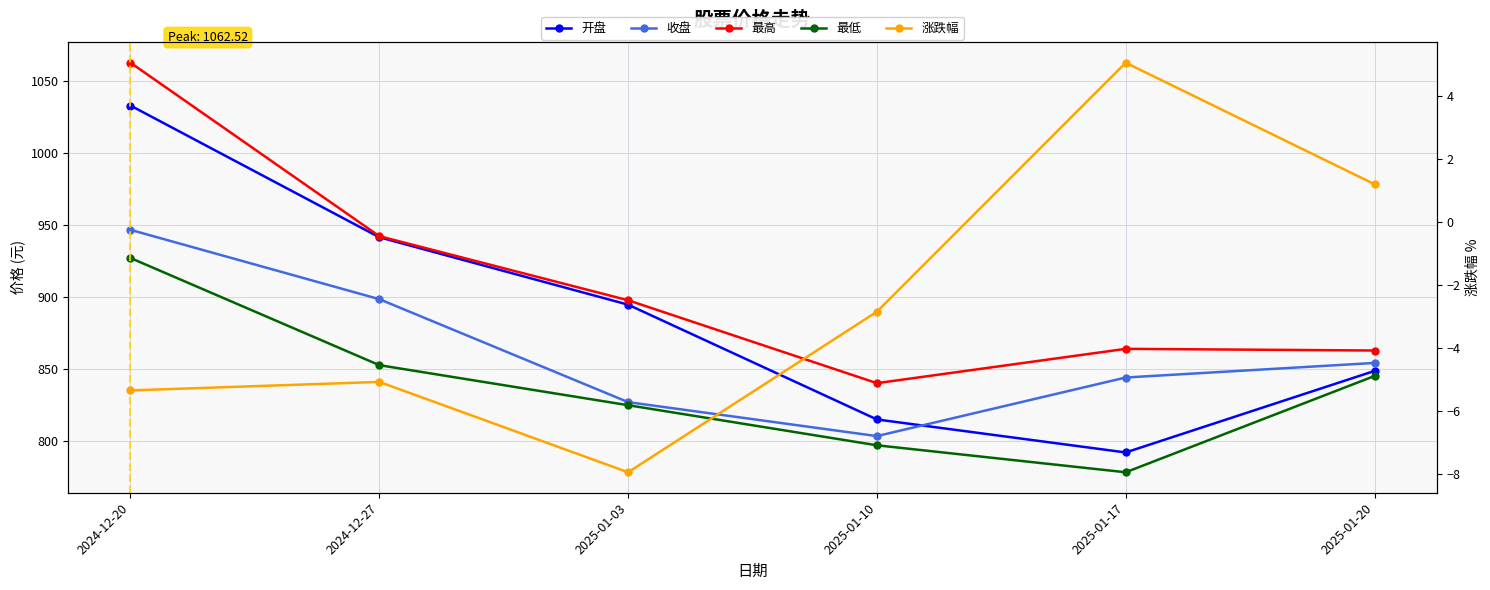

What are all the series names shown in the legend?

开盘, 收盘, 最高, 最低, 涨跌幅